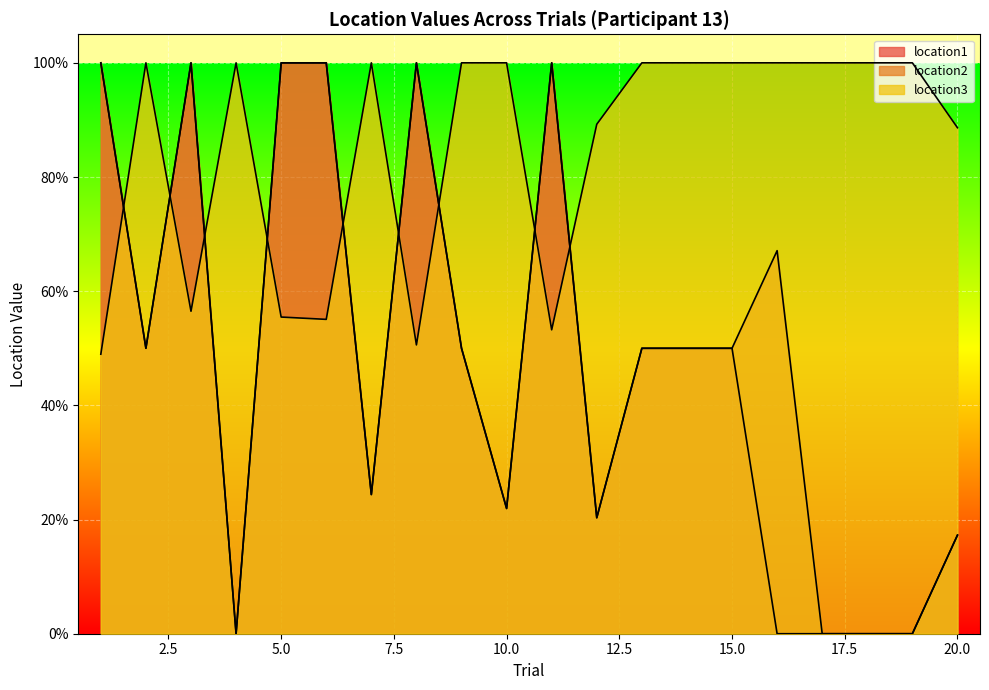

The value of location3 at 9 is 1.0. True or false?

True